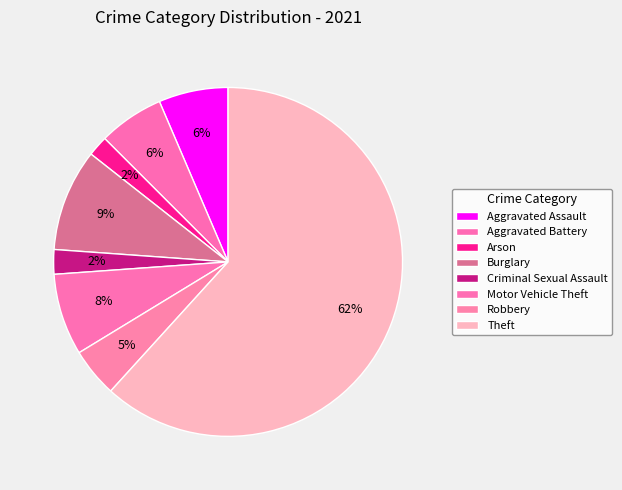

Which slice is the smallest?

Arson